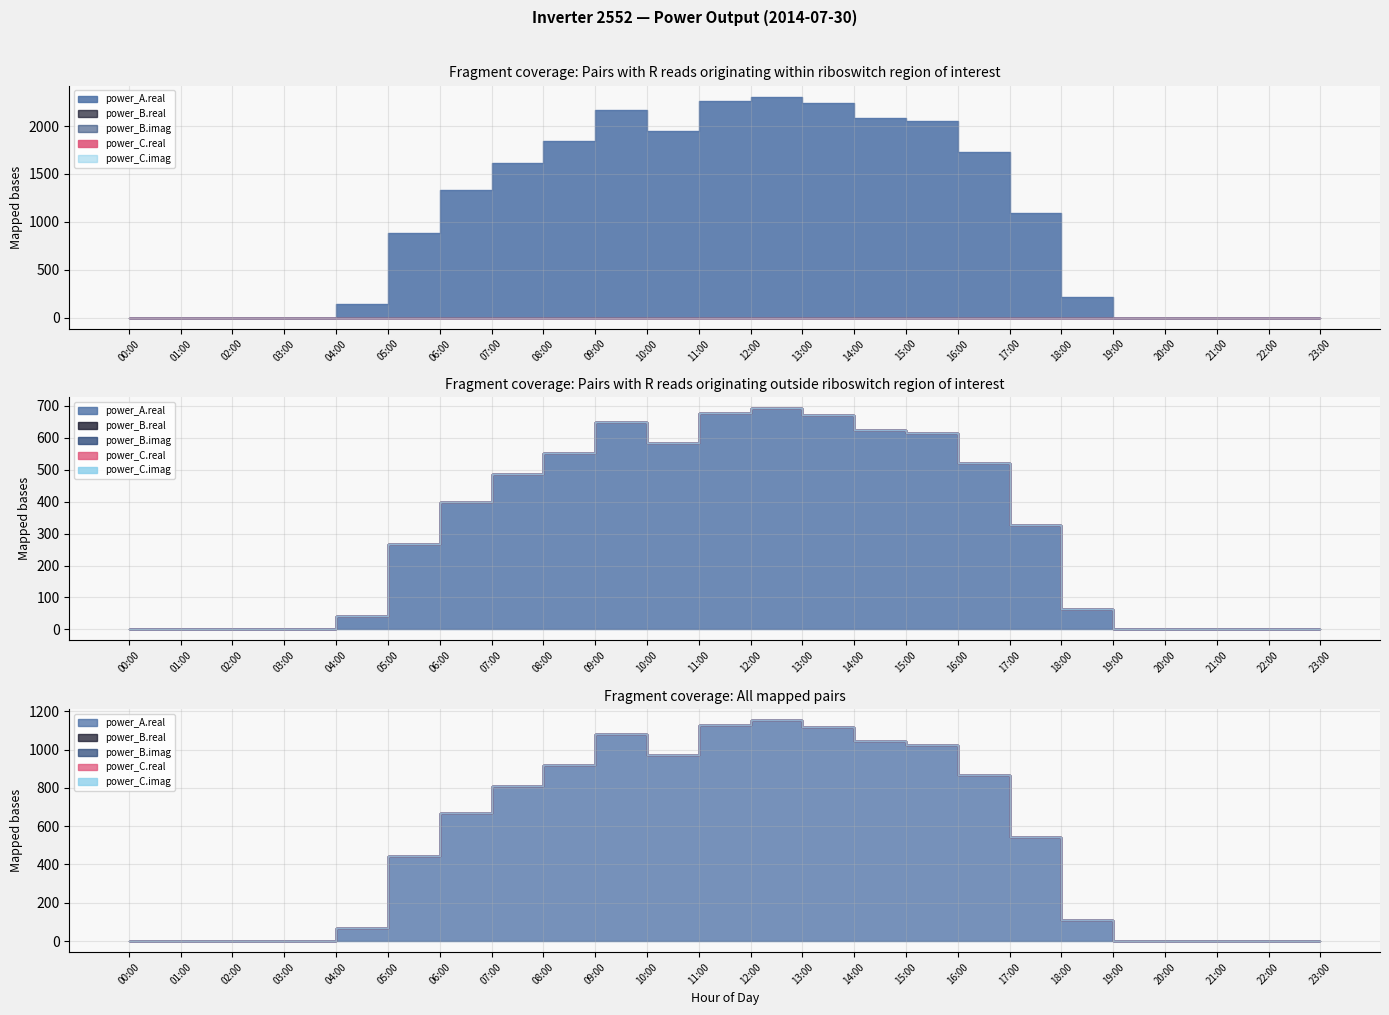

List the series in order of their peak value, highest first.

power_A.real, power_B.real, power_B.imag, power_C.real, power_C.imag